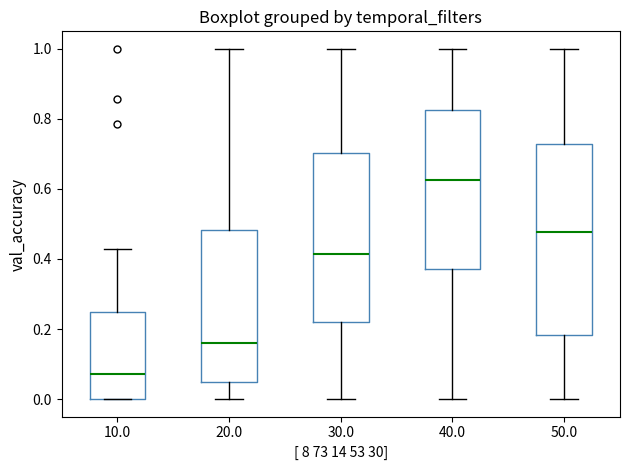

Reading left to right, transcribe this box plot: for each box, give where its median line is, the range the box spans, and where its two whiskers end, as read against the y-axis. The values are not printed on the chart, so give them approximately, as read against the axis.

10.0: median 0.08, box 0.00 to 0.26, whiskers 0.00 to 0.42
20.0: median 0.16, box 0.04 to 0.48, whiskers 0.00 to 1.00
30.0: median 0.42, box 0.22 to 0.70, whiskers 0.00 to 1.00
40.0: median 0.62, box 0.38 to 0.82, whiskers 0.00 to 1.00
50.0: median 0.48, box 0.18 to 0.72, whiskers 0.00 to 1.00